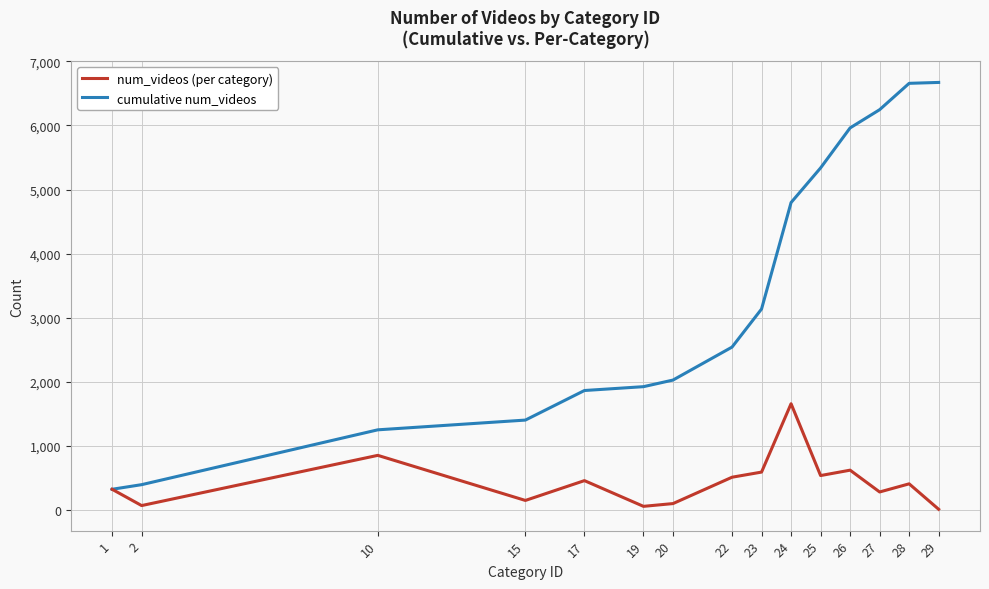

What is the total value across all series at 28?

7067